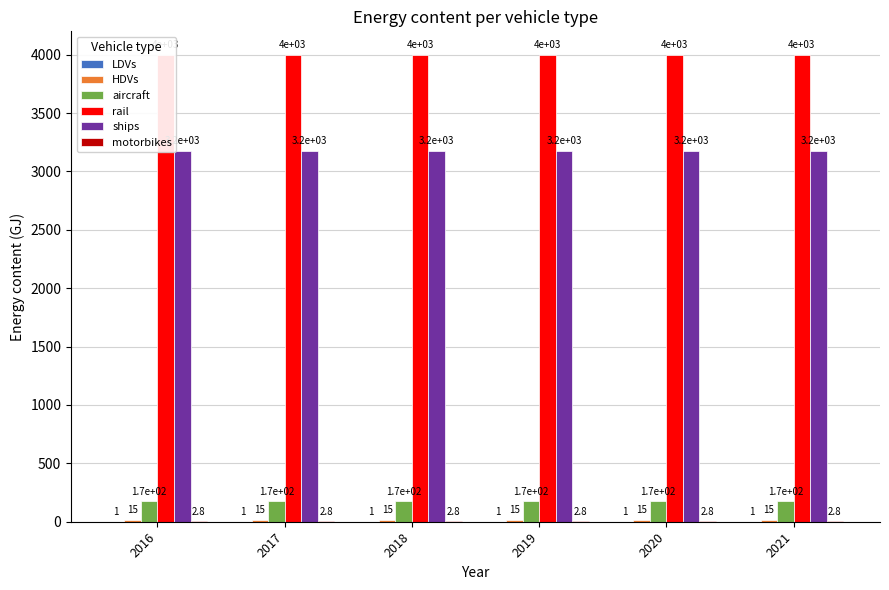

Which series has the largest total across all categories?

rail